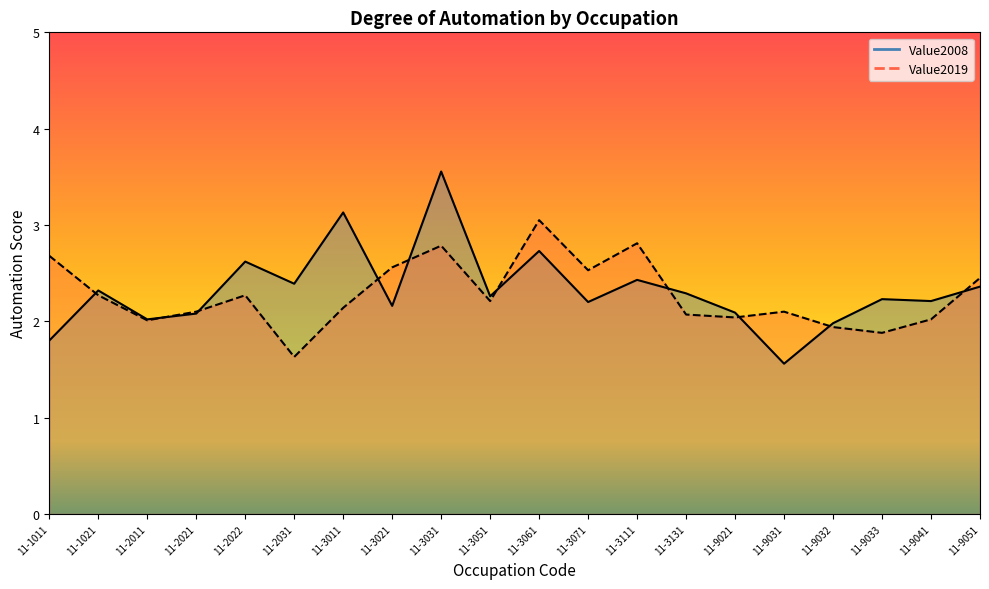

Count the number of categories in the chart.

20